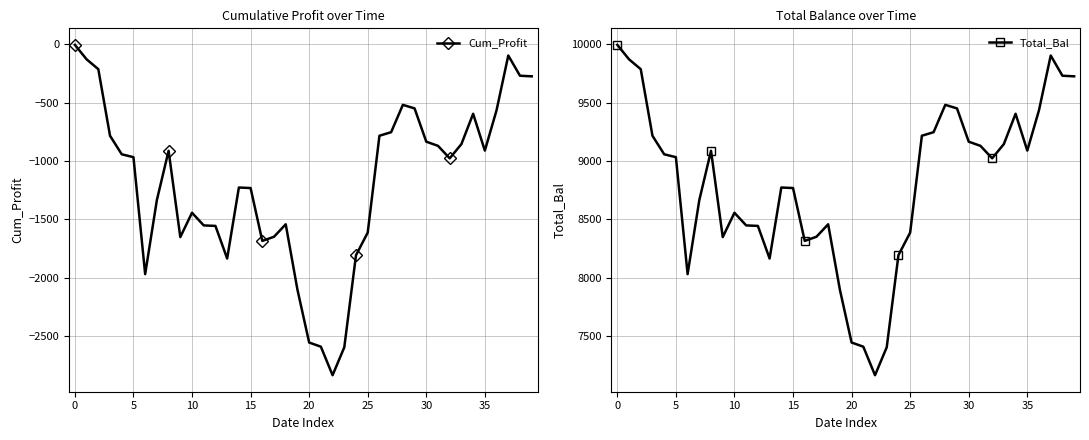

Rank the series by their average value, from lowest to highest.

Cum_Profit, Total_Bal